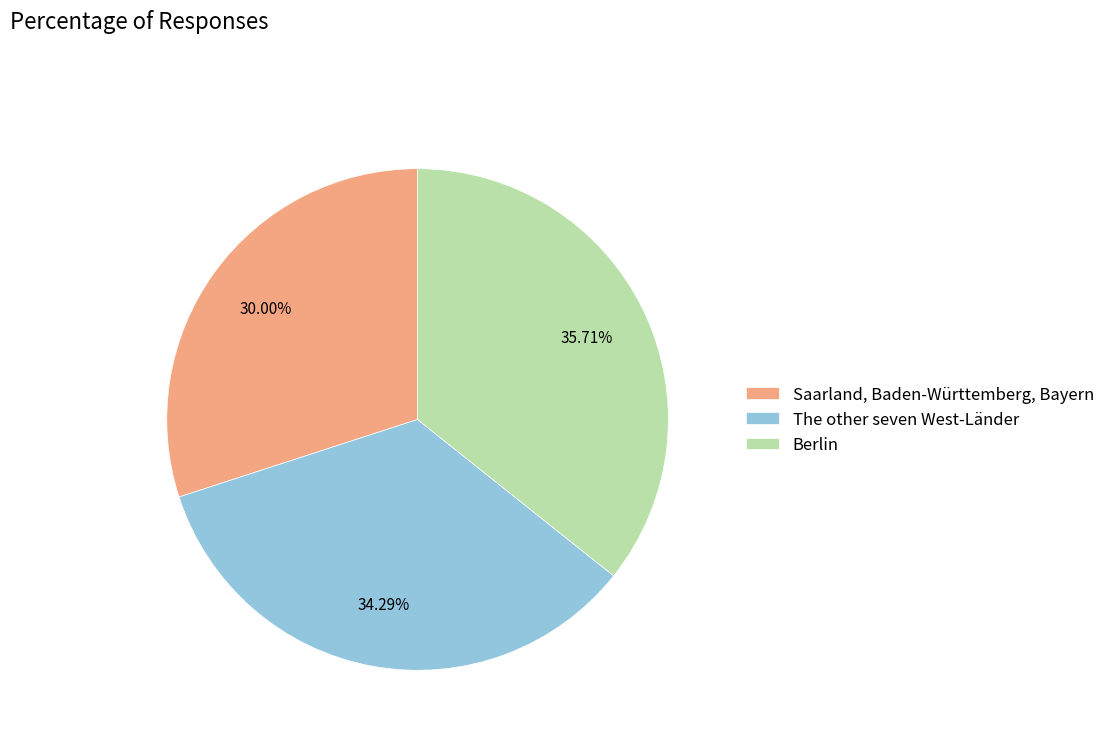

Which has a higher value, The other seven West-Länder or Saarland, Baden-Württemberg, Bayern?

The other seven West-Länder